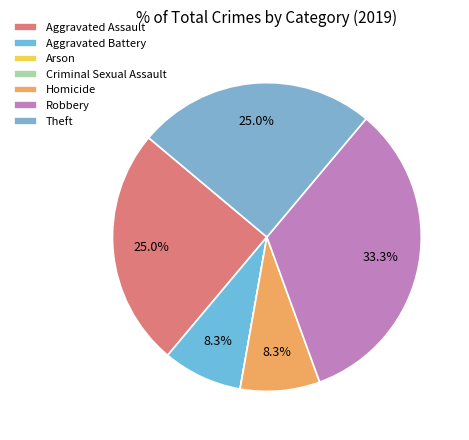

Is it true that Aggravated Assault is 25% of the pie?

True